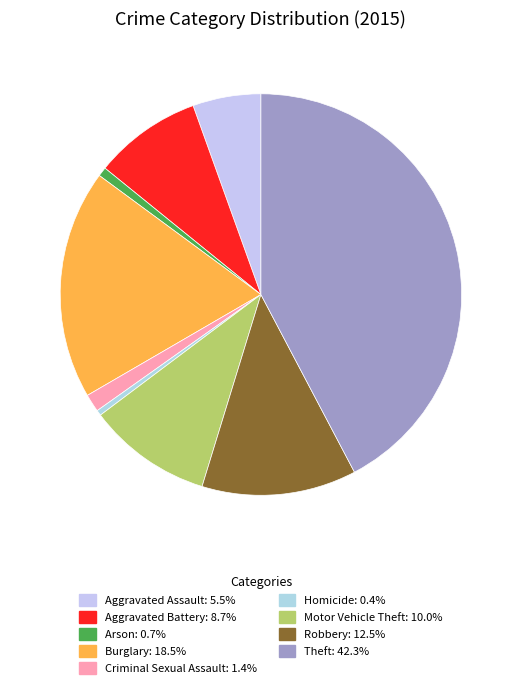

To the nearest percent, what is the combined percentage of Criminal Sexual Assault and Burglary?

20%